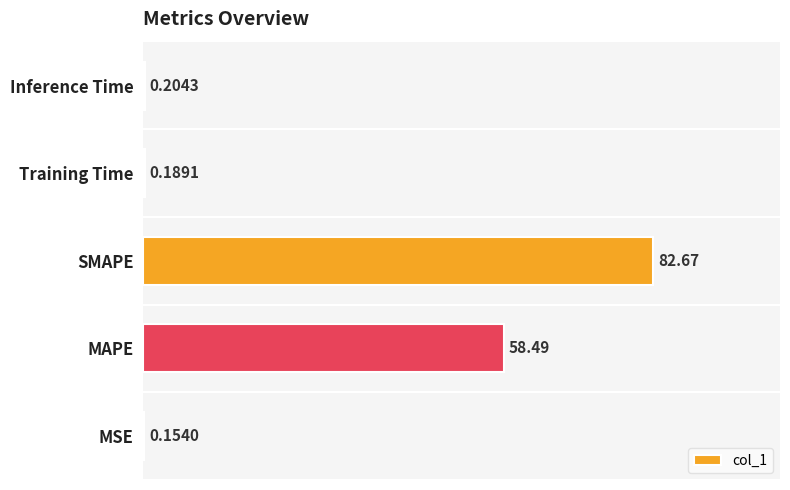

What is the sum of all values?

141.7